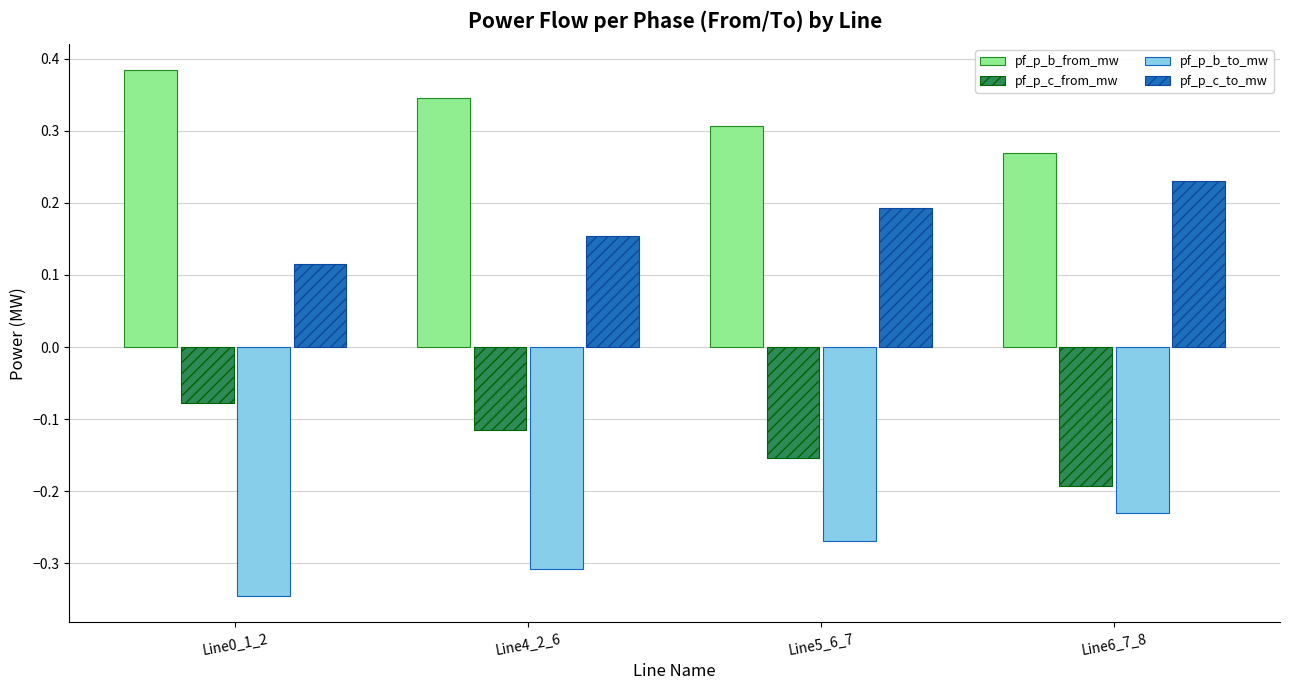

What position from the right is Line0_1_2?

4